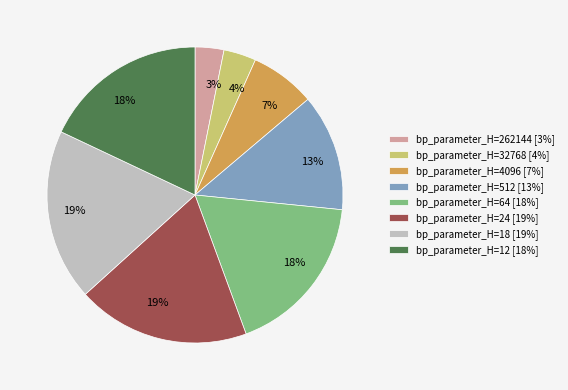

How many segments does this pie chart have?

8